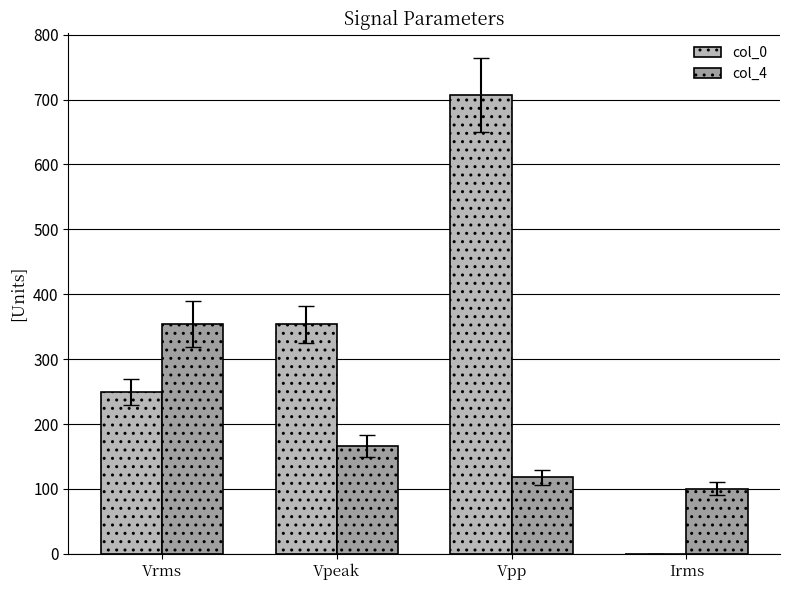

What is the sum of the col_4 values at Vrms and Vpp?

471.4